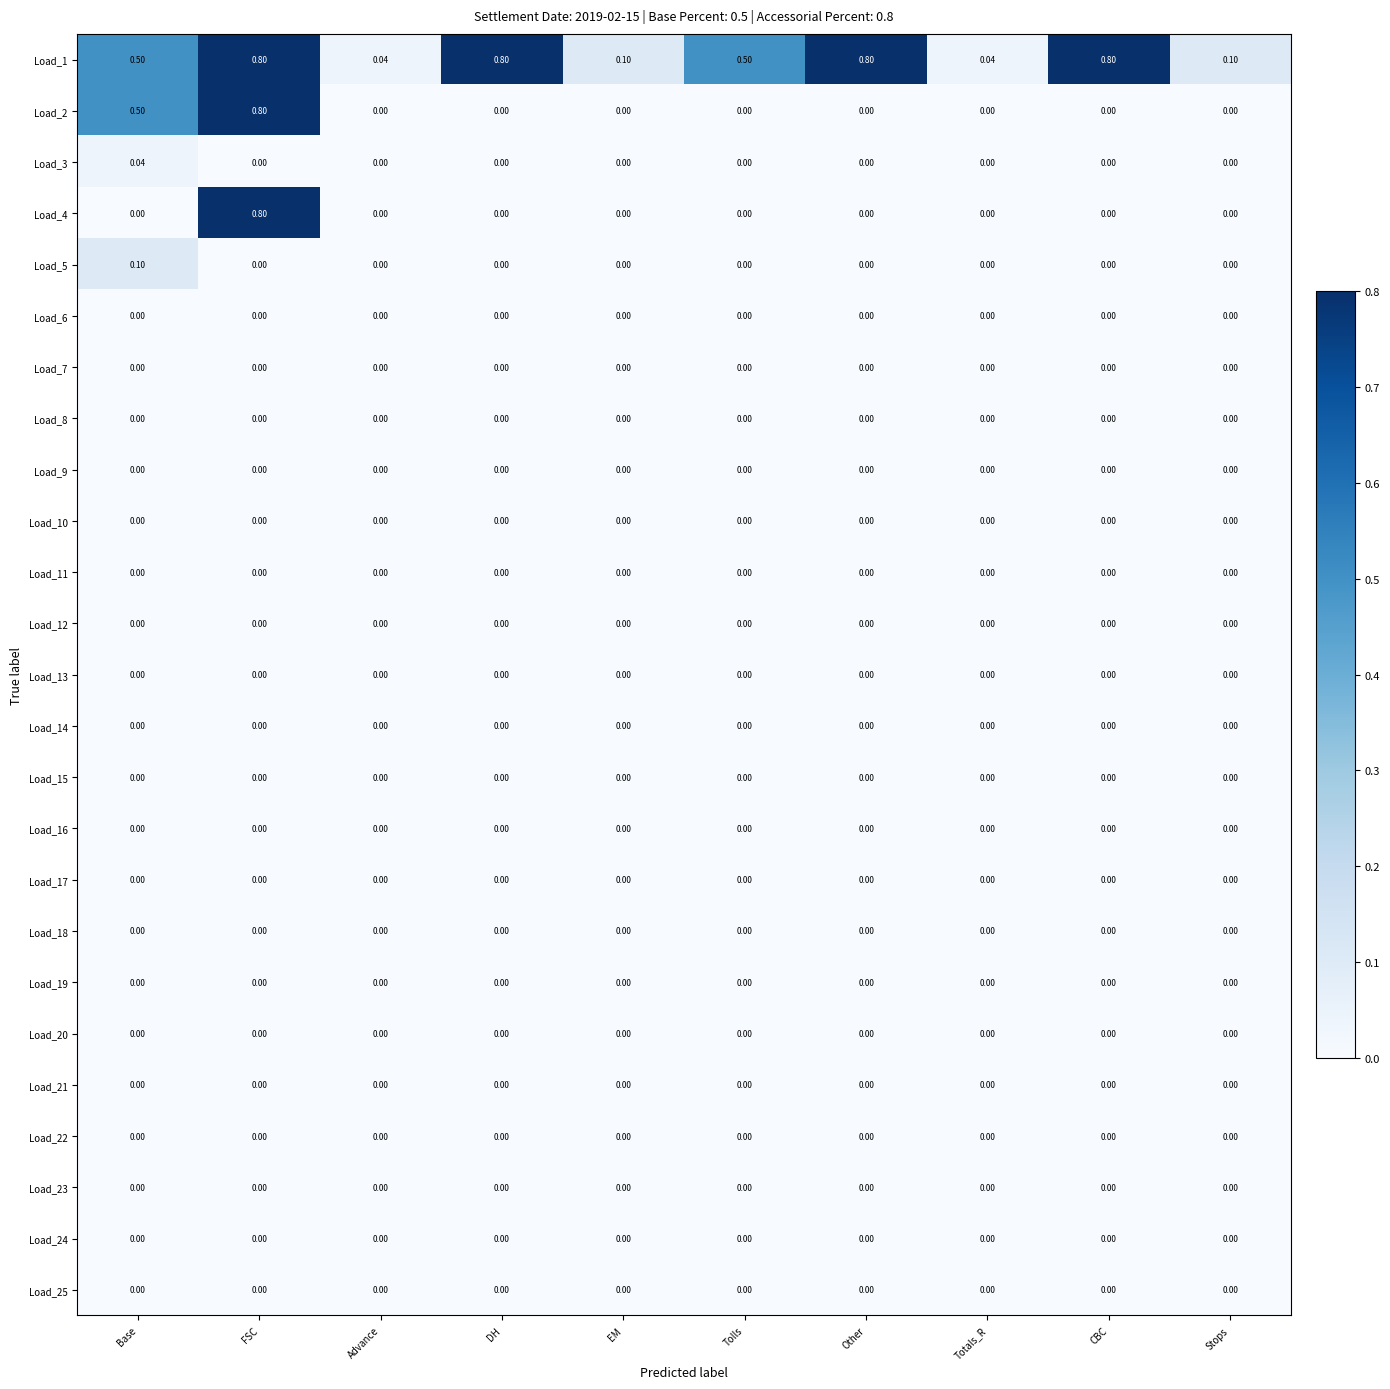

At which category is the sum across all series the highest?

FSC